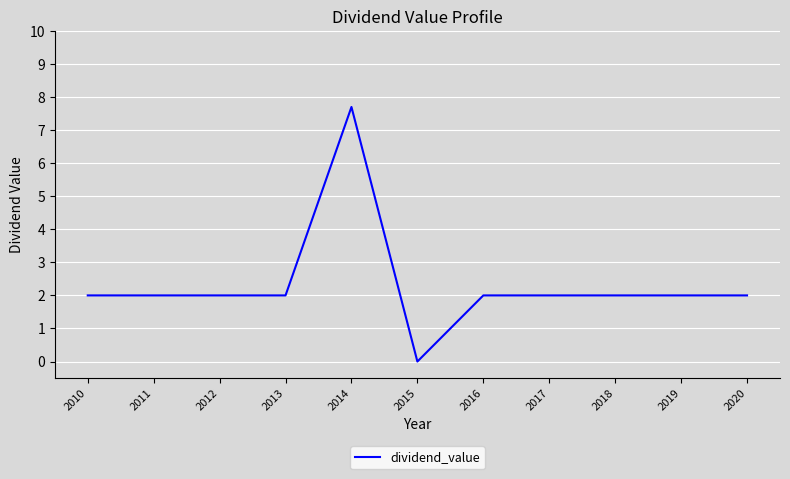

The value at 2020 is 2.0. True or false?

True